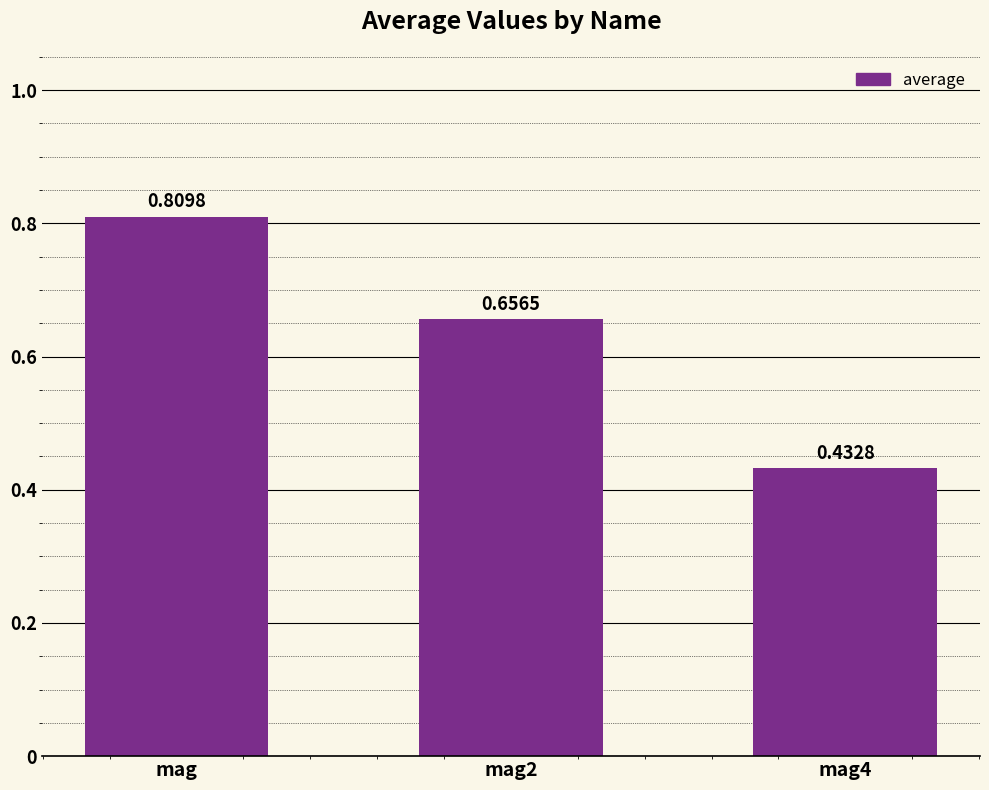

Which label corresponds to the smallest value in the chart?

mag4